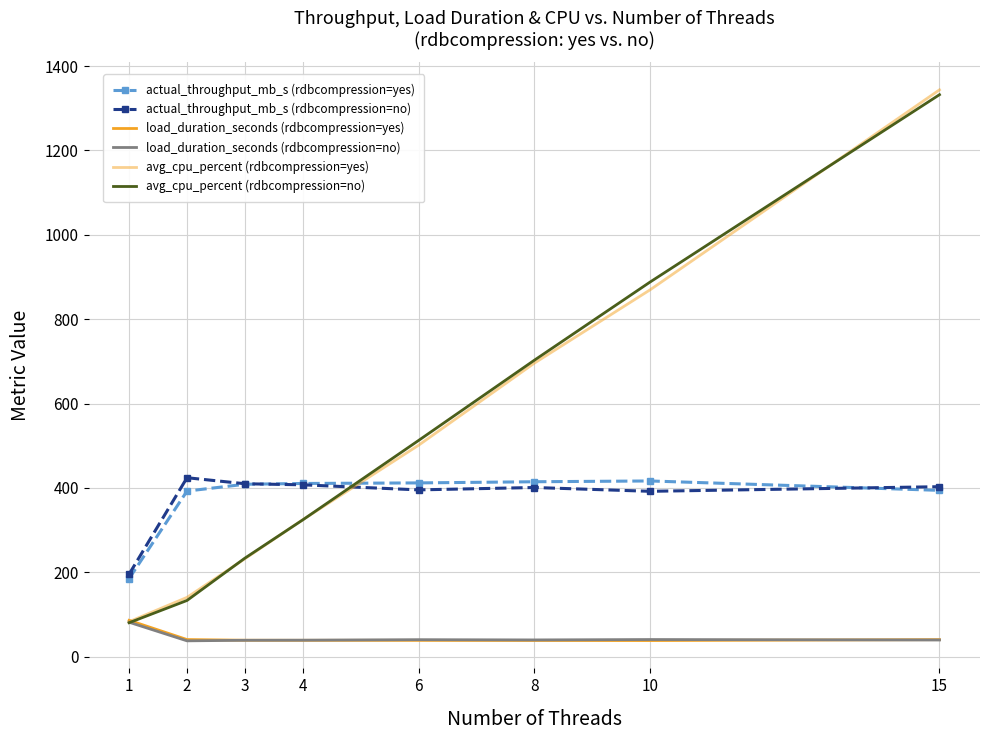

The value of load_duration_seconds (rdbcompression=no) at 2 is 24.8. True or false?

False